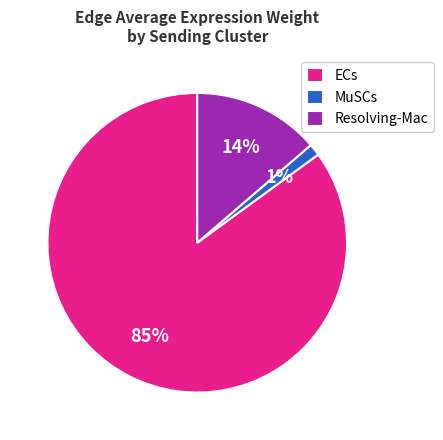

Does any single category account for the majority?

Yes